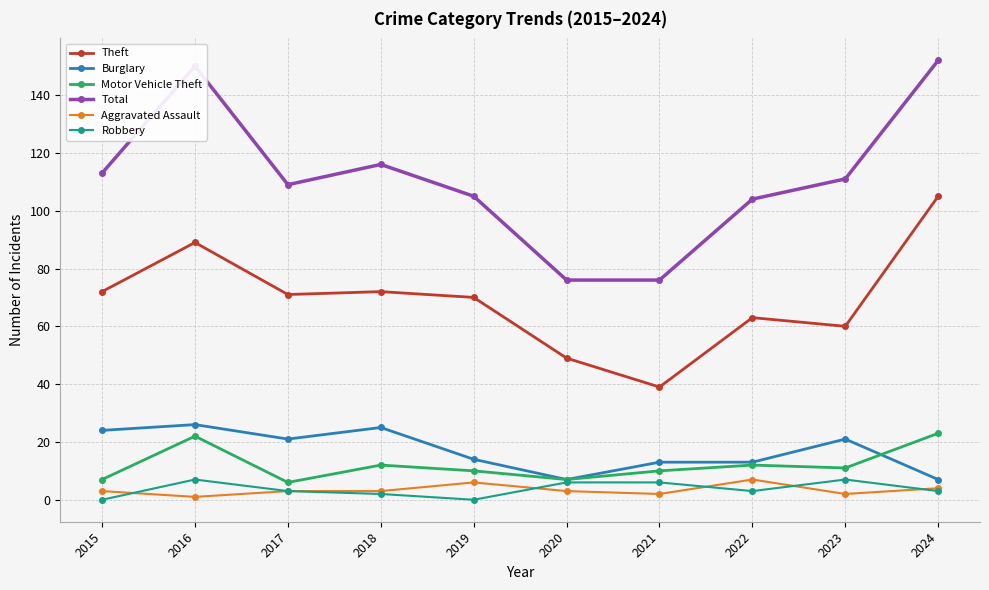

Is the value of Robbery at 2023 greater than the value of Total at 2015?

No